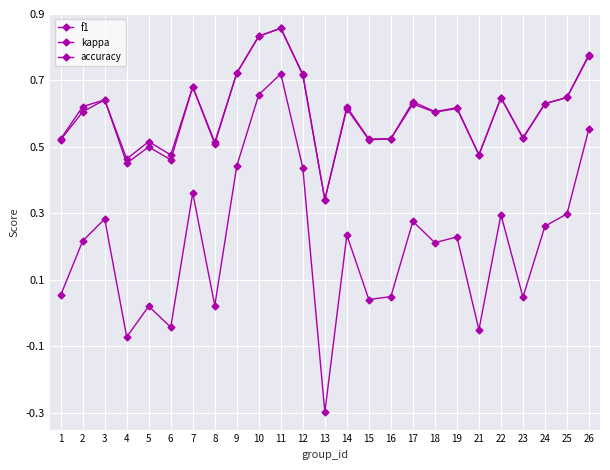

How many distinct data groups are displayed?

3